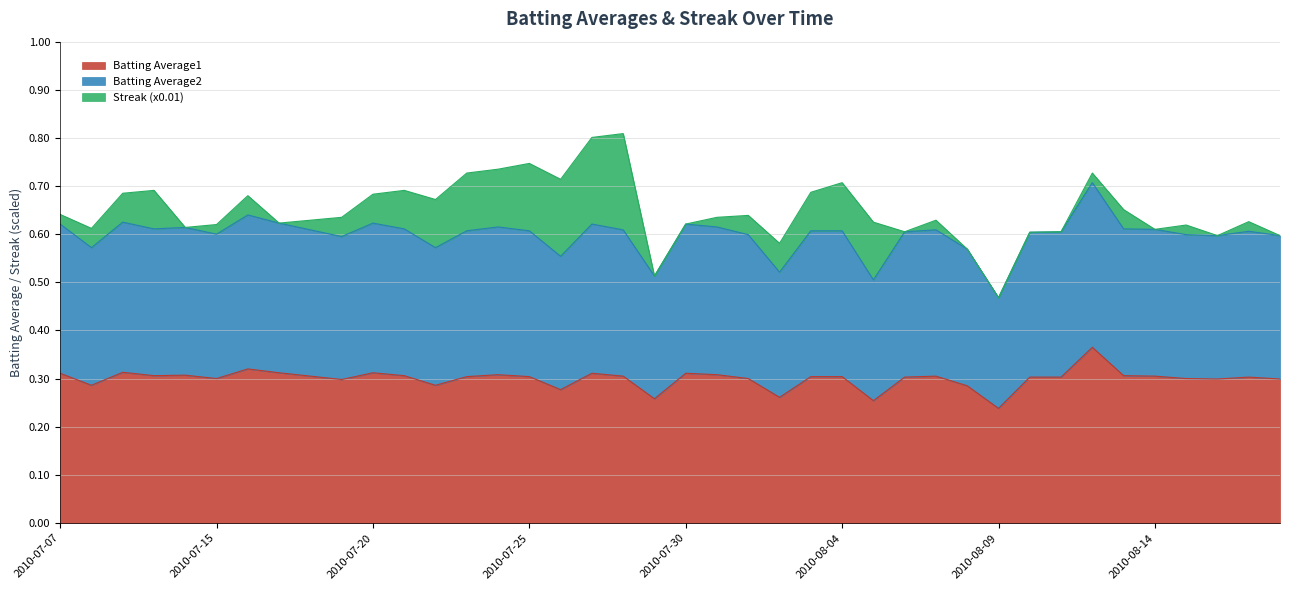

The Batting Average1 series shows 0.4 at 2010-07-15. True or false?

False